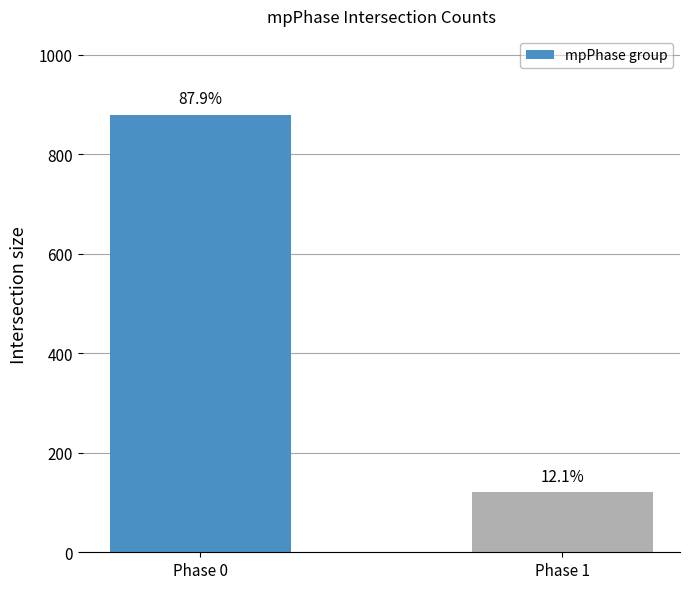

Approximately how many times larger is the value at Phase 1 compared to Phase 0?

0.1